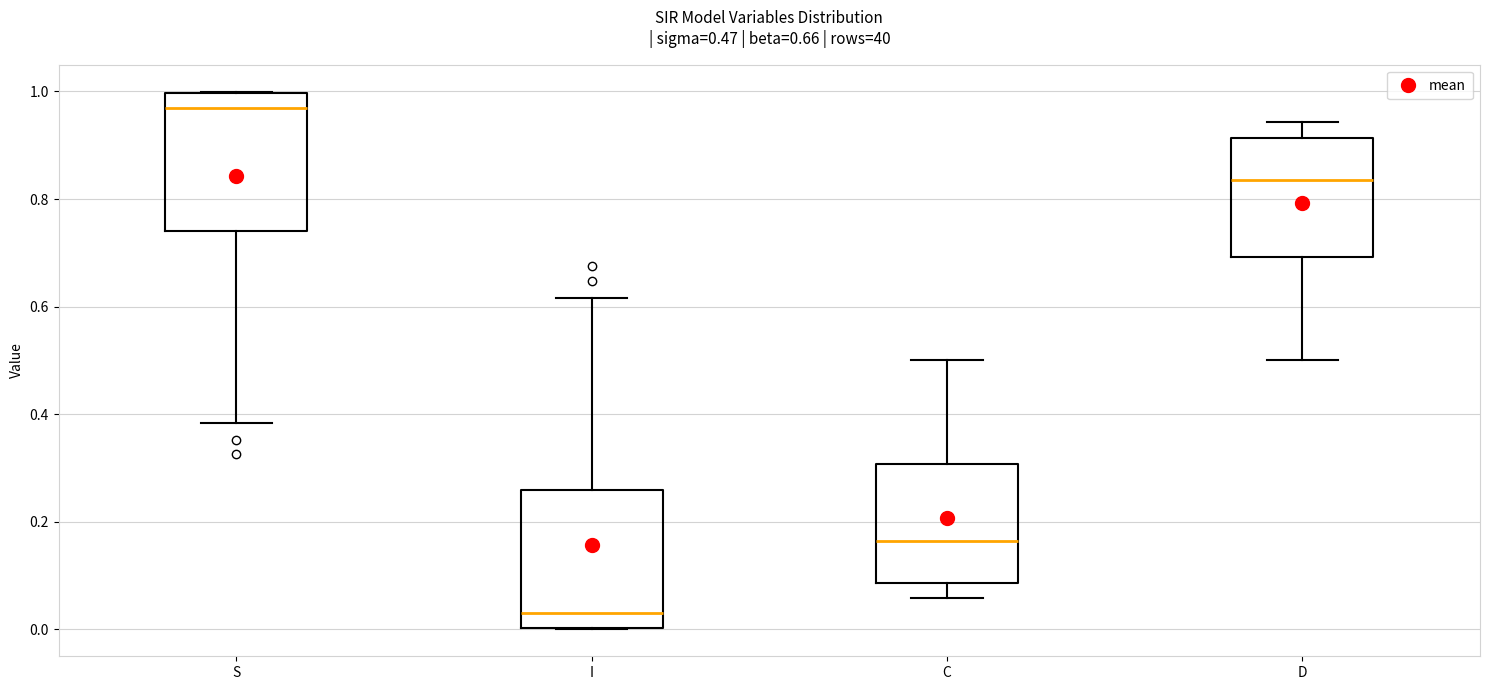

Which box has the highest median line?

S